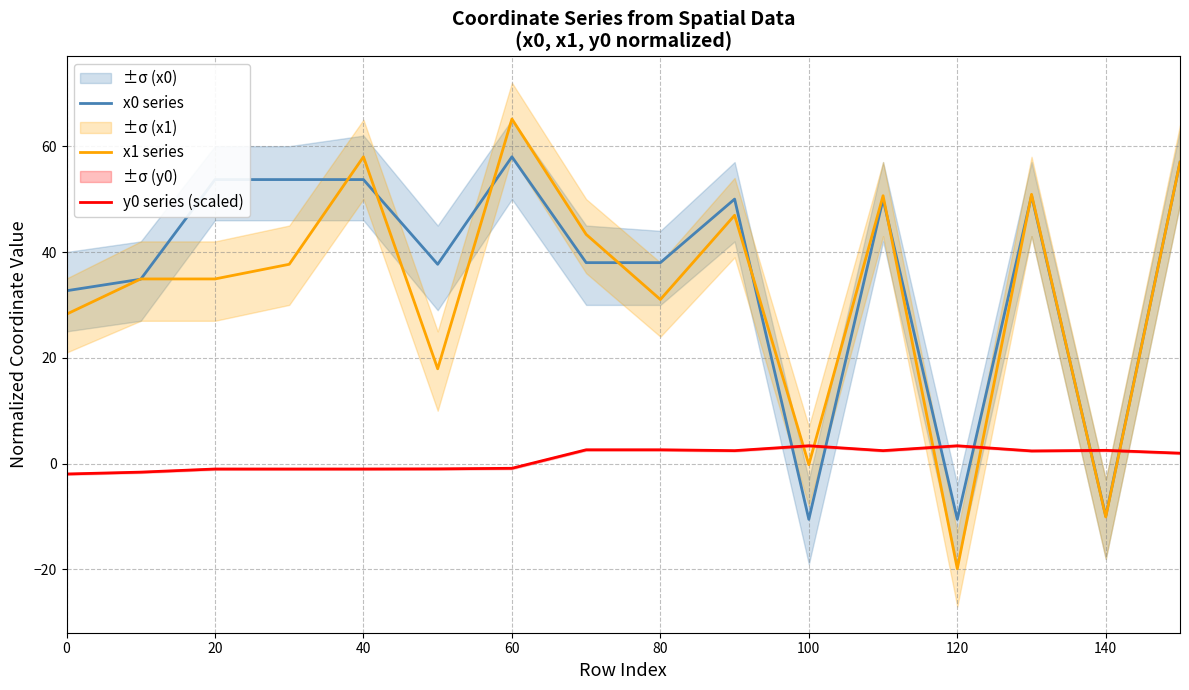

What is the value of the y0 series (scaled) point at the 13th from the left?

3.4